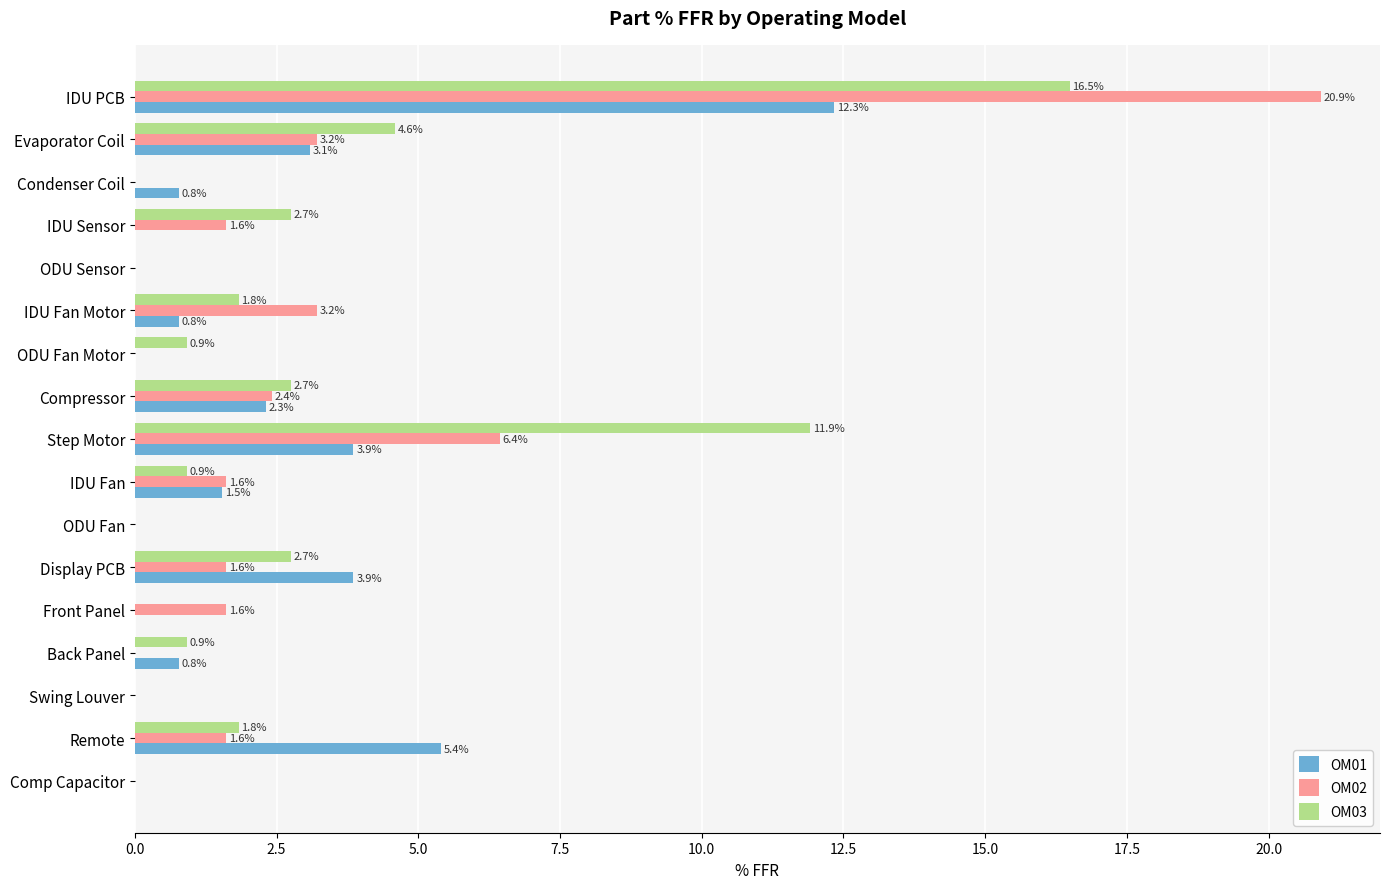

What is the sum of all OM03 values?

47.6